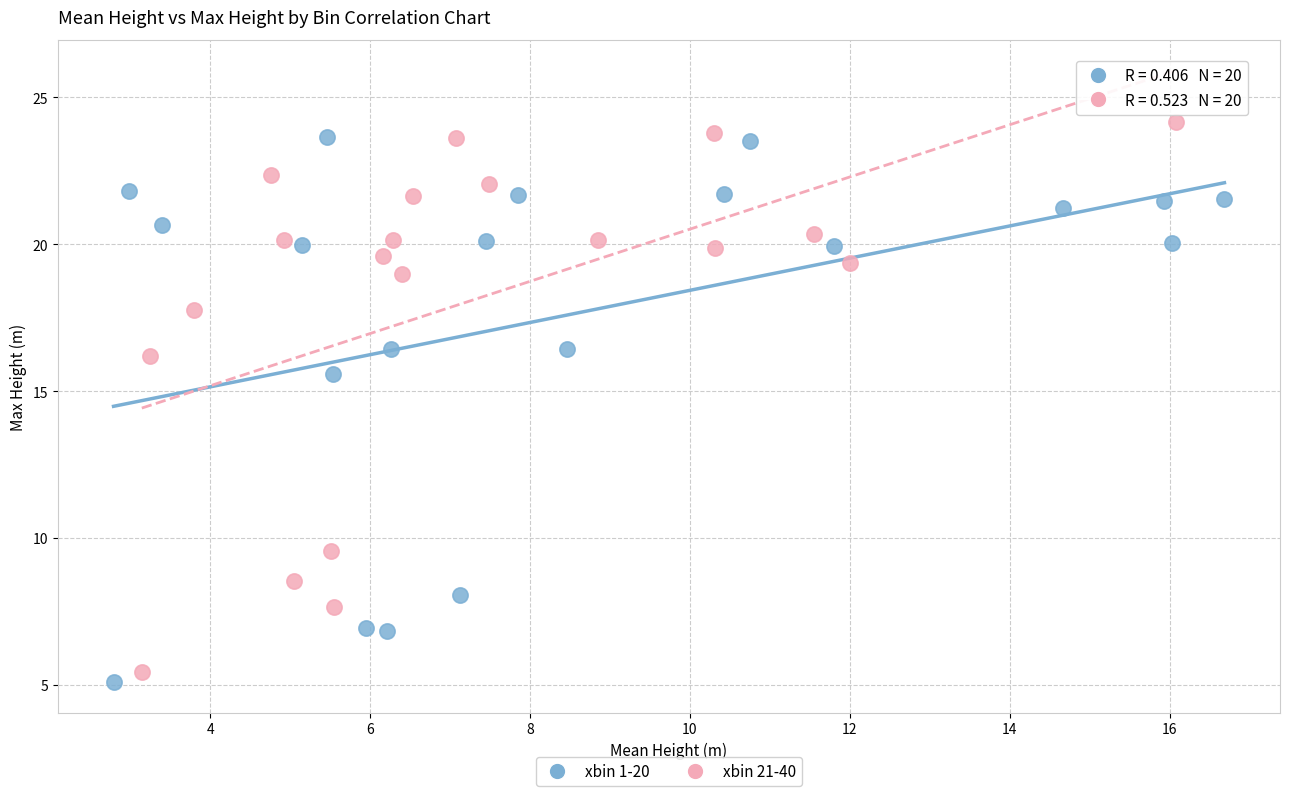

What are all the series names shown in the legend?

xbin 1-20, xbin 21-40